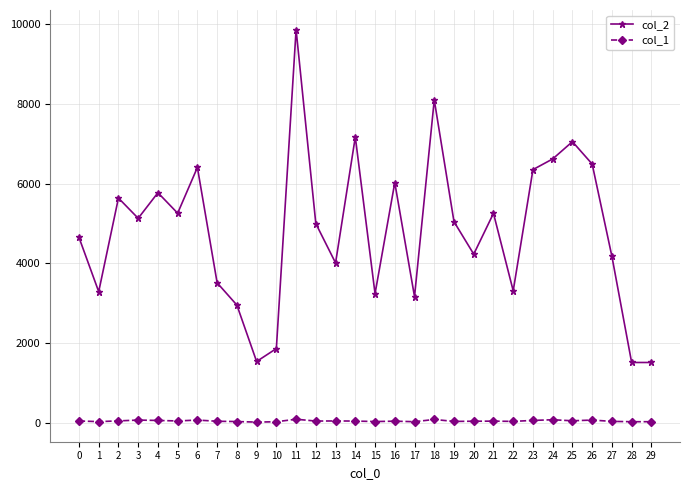

Rank the series by their maximum value, from highest to lowest.

col_2, col_1